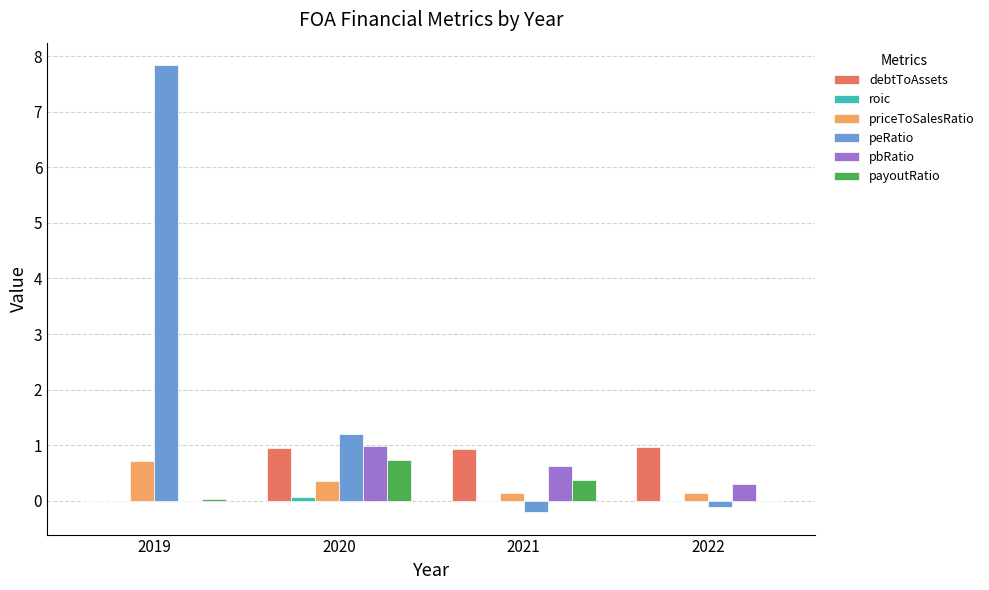

Which series has the largest range (max minus min)?

peRatio